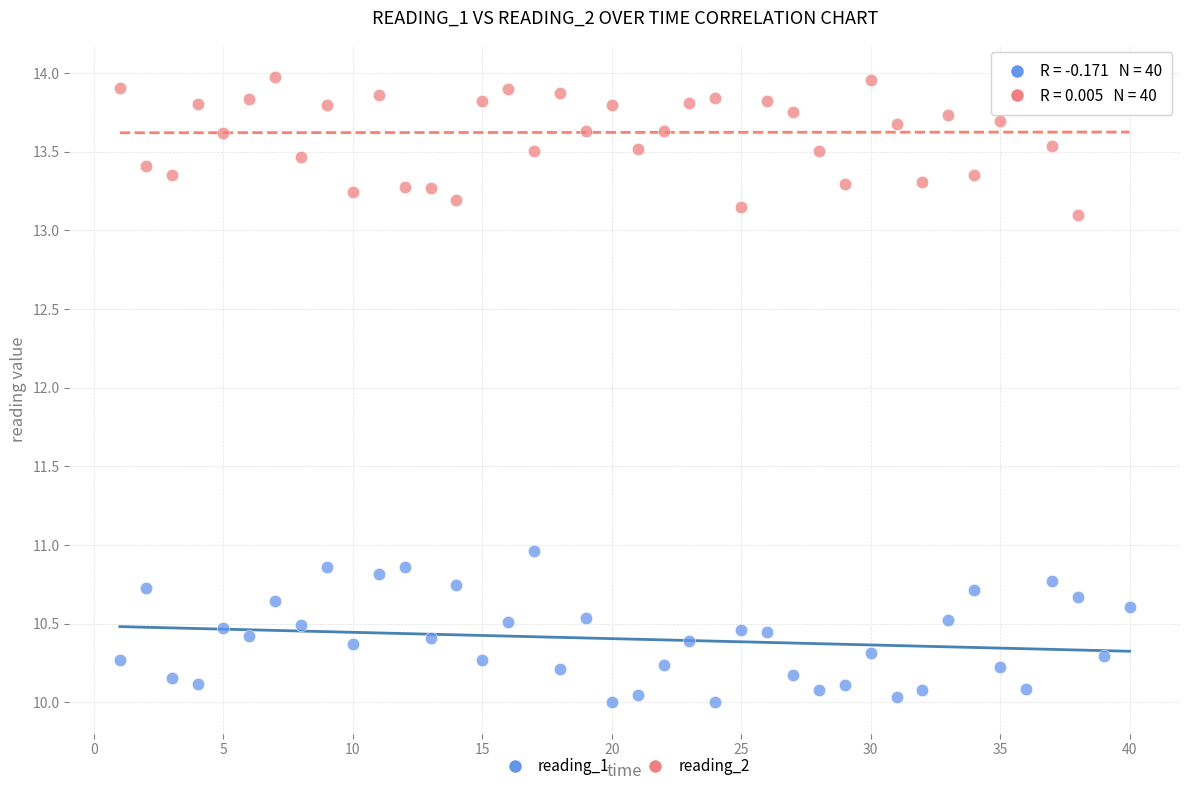

Which series contains the highest Y value?

reading_2